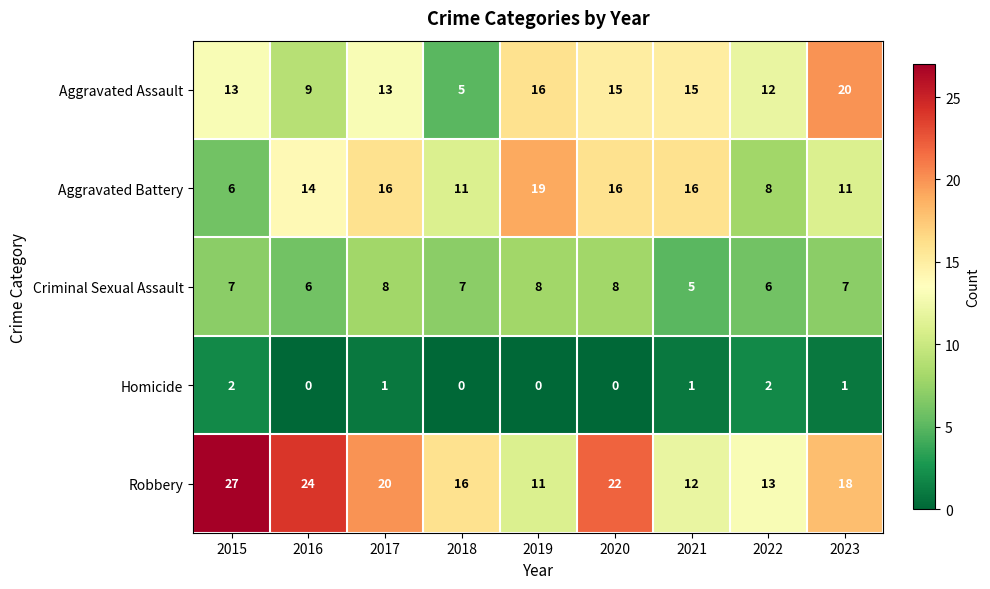

List the series in order of their peak value, highest first.

Robbery, Aggravated Assault, Aggravated Battery, Criminal Sexual Assault, Homicide